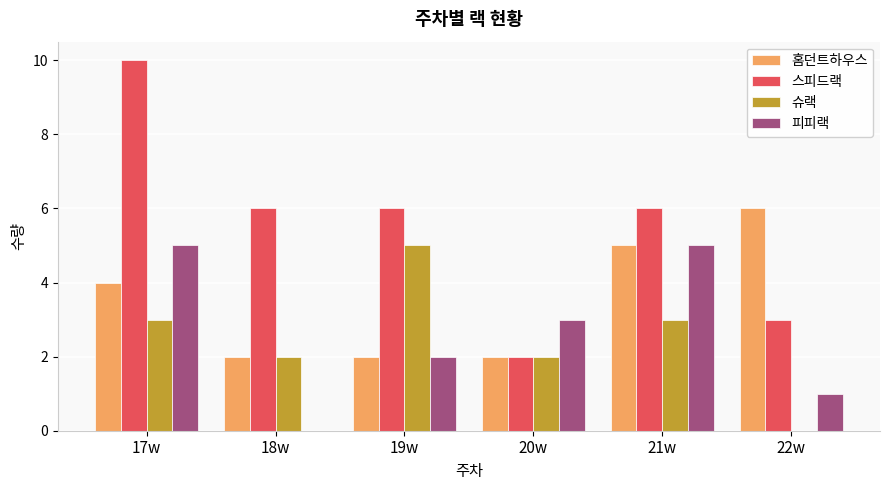

What is the approximate value of 스피드랙 at 17w?

10